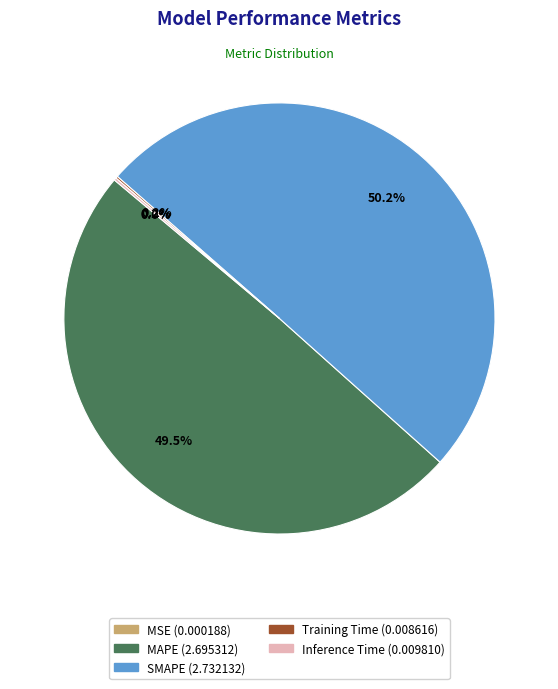

What is the largest slice in the pie chart?

SMAPE